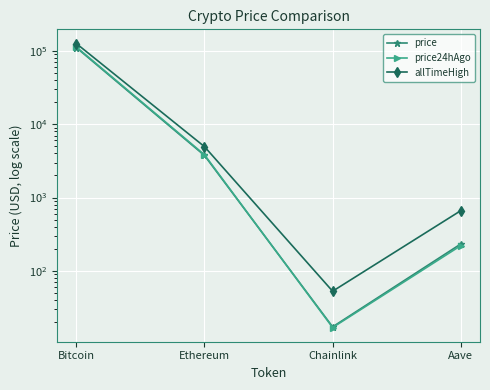

The allTimeHigh series shows 27.6 at Chainlink. True or false?

False